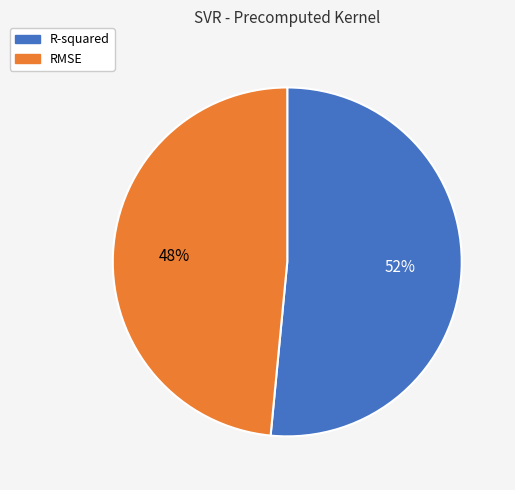

True or false: RMSE accounts for 48% of the total.

True